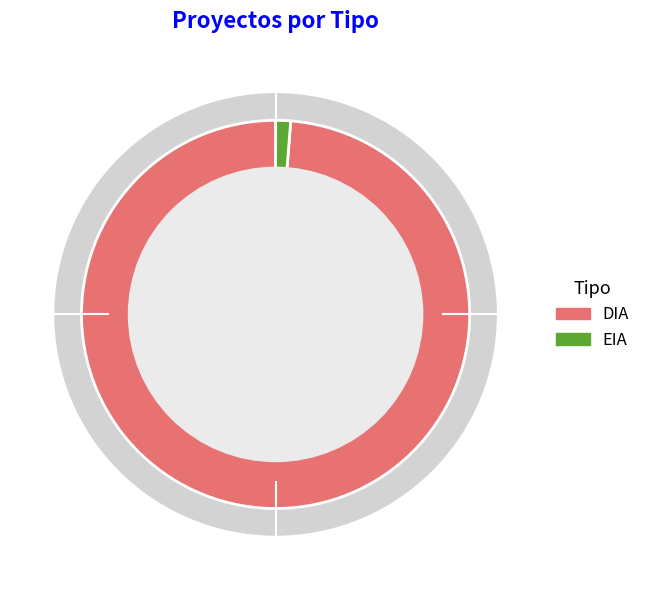

Is there a majority slice in this chart?

Yes